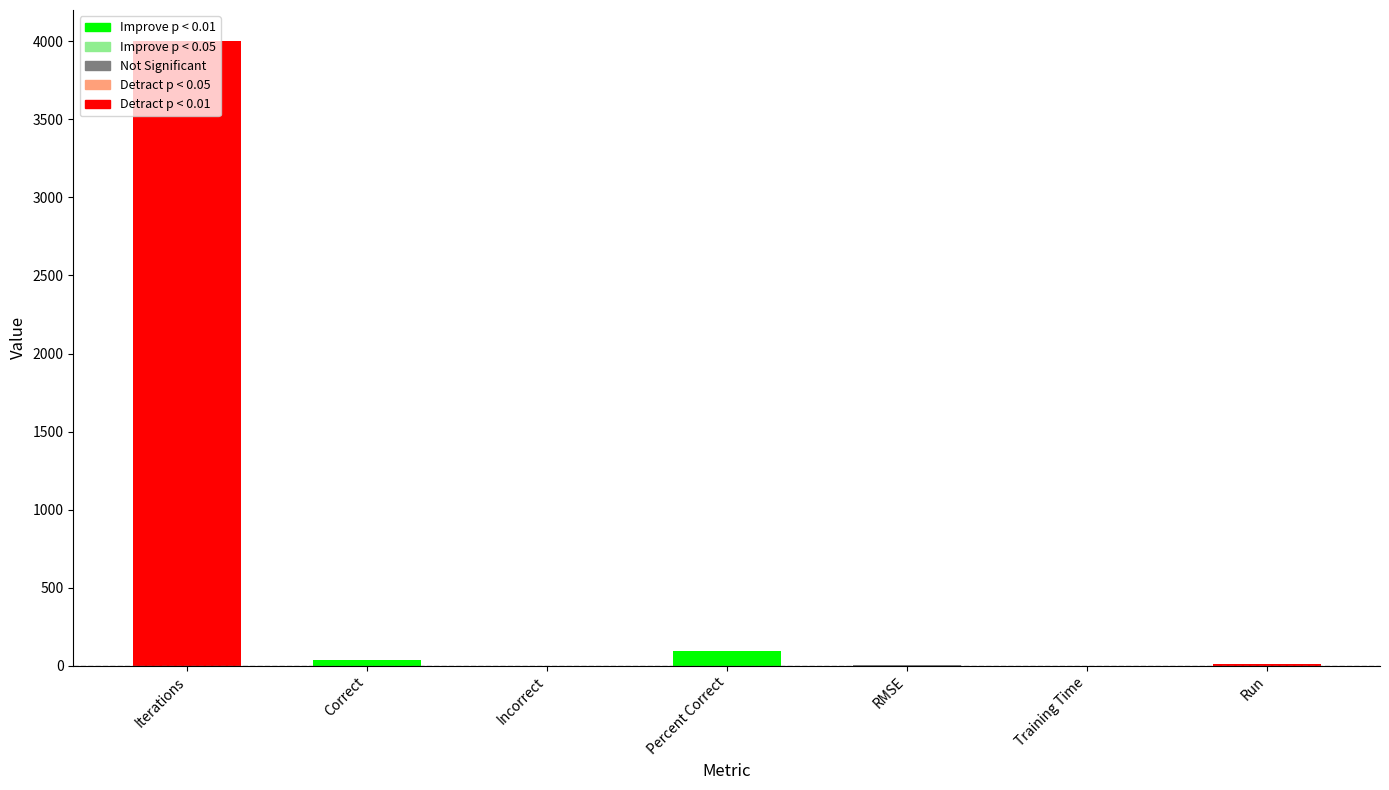

Are the bars grouped side by side (vs. stacked)?

No